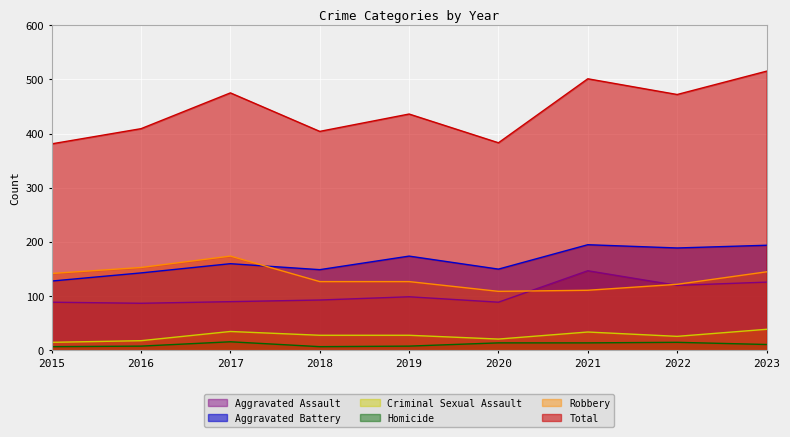

At which category does Aggravated Assault reach its first local peak?

2019